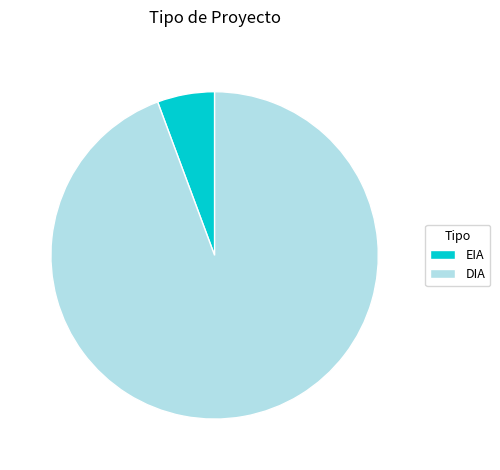

Rank the categories by value from highest to lowest.

DIA, EIA